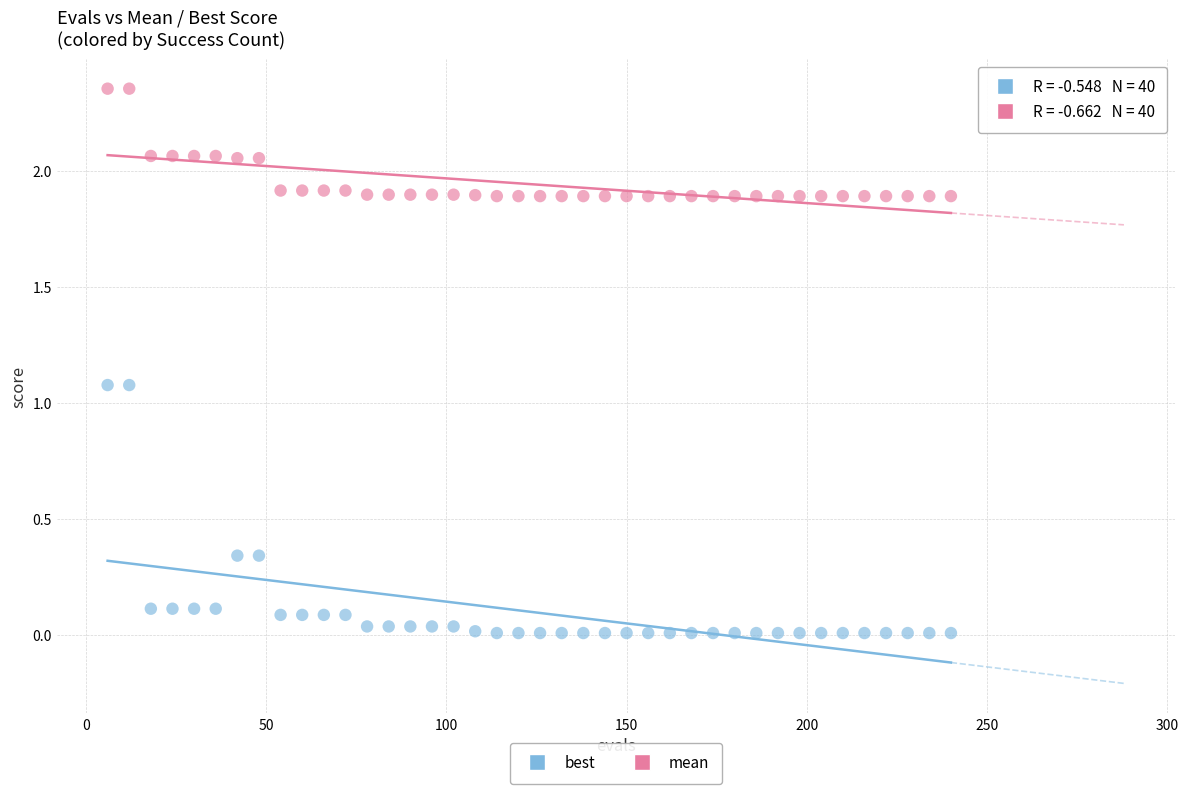

Across all data points, what is the range of Y values (max minus min)?

2.3